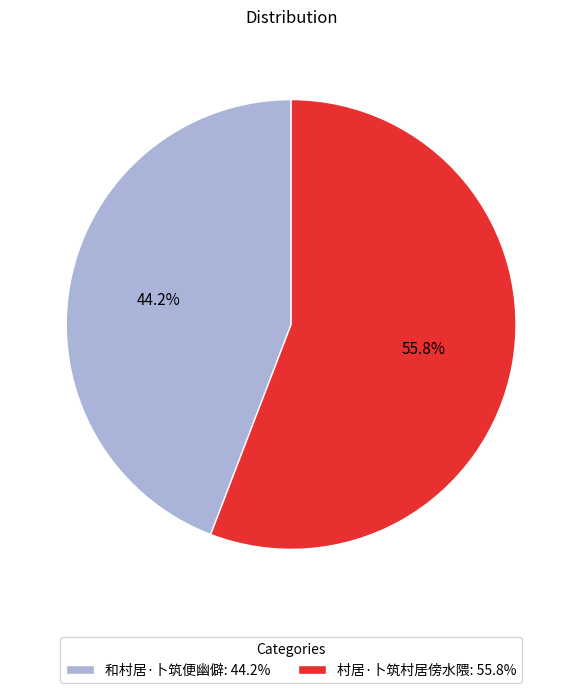

The 和村居·卜筑便幽僻 slice represents 44% of the pie. True or false?

True